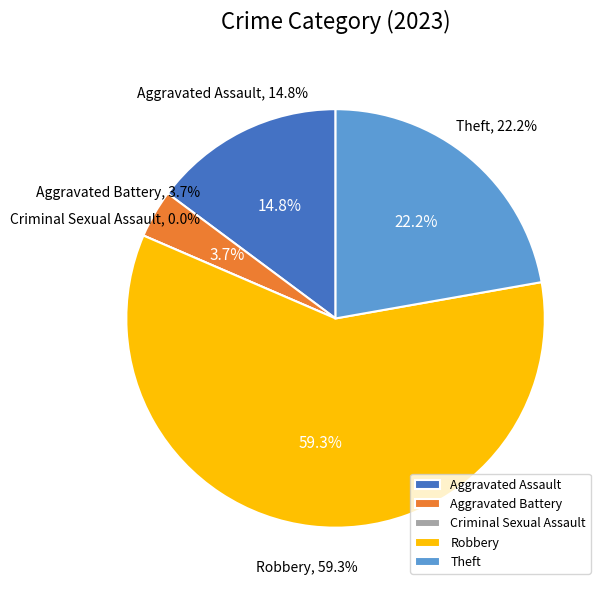

Which slice is the smallest?

Criminal Sexual Assault